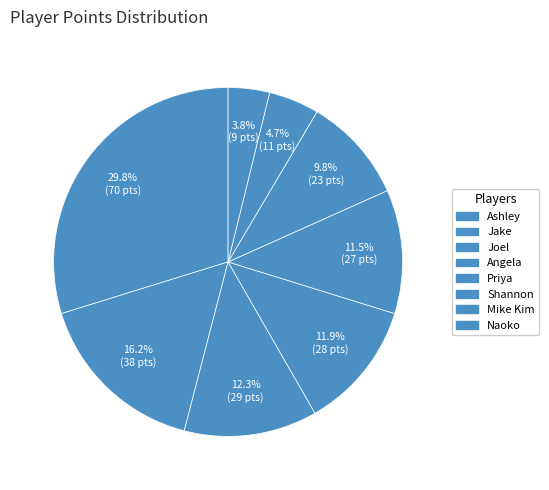

How many slices are in this pie chart?

8